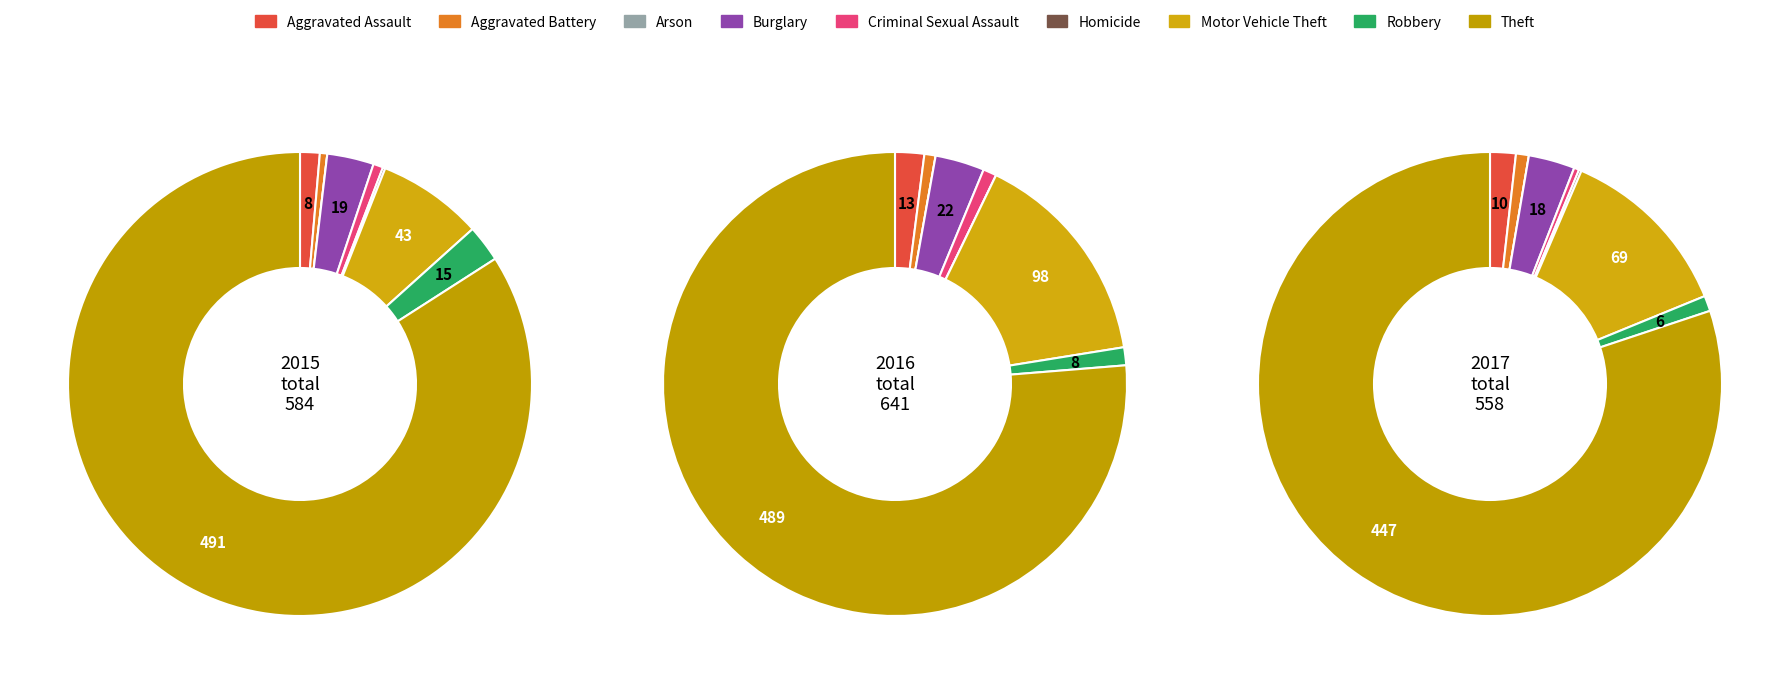

What percentage is the Theft slice, to the nearest percent?

84%